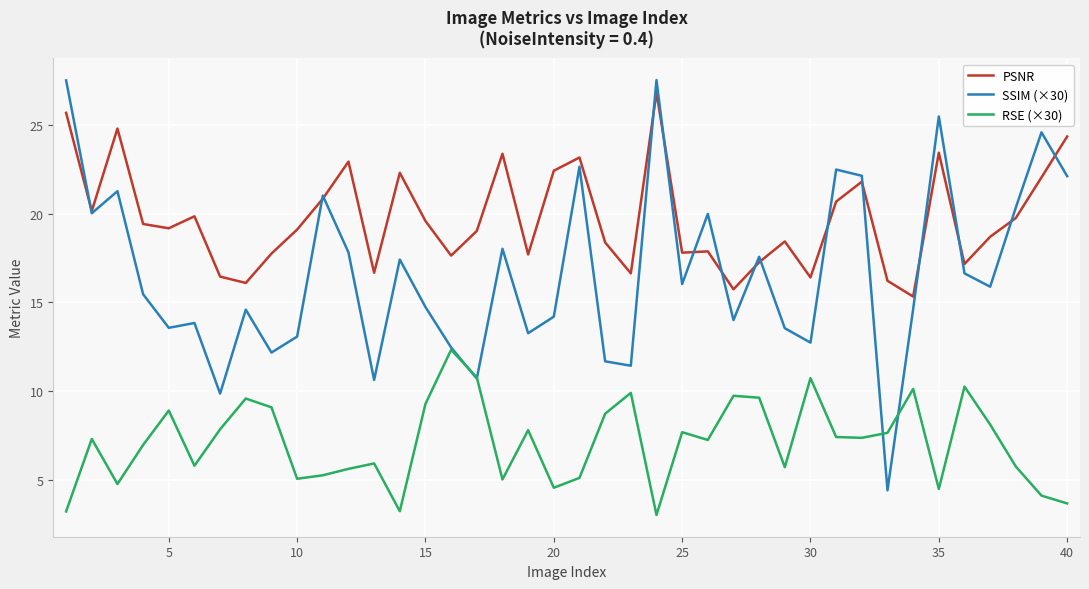

What is the difference between the second highest and minimum values in the RSE (×30) series?

7.8